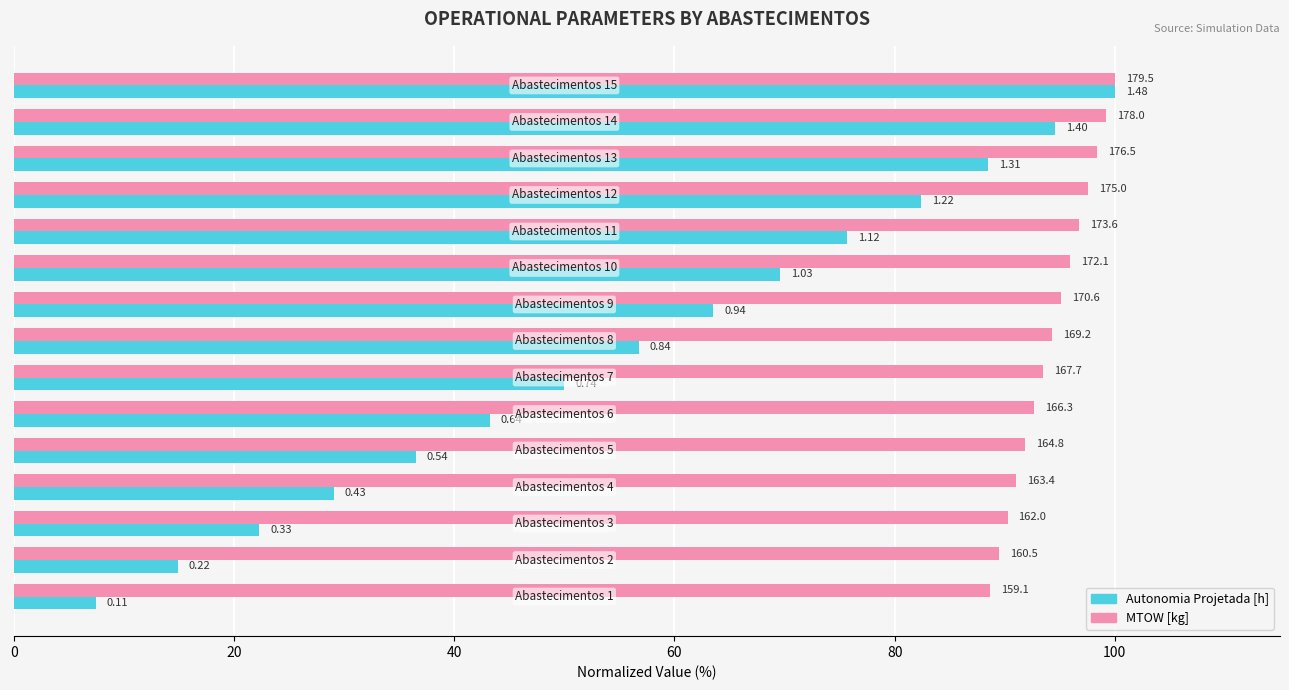

What is the value of the MTOW [kg] bar at the 15th from the left?

100.0